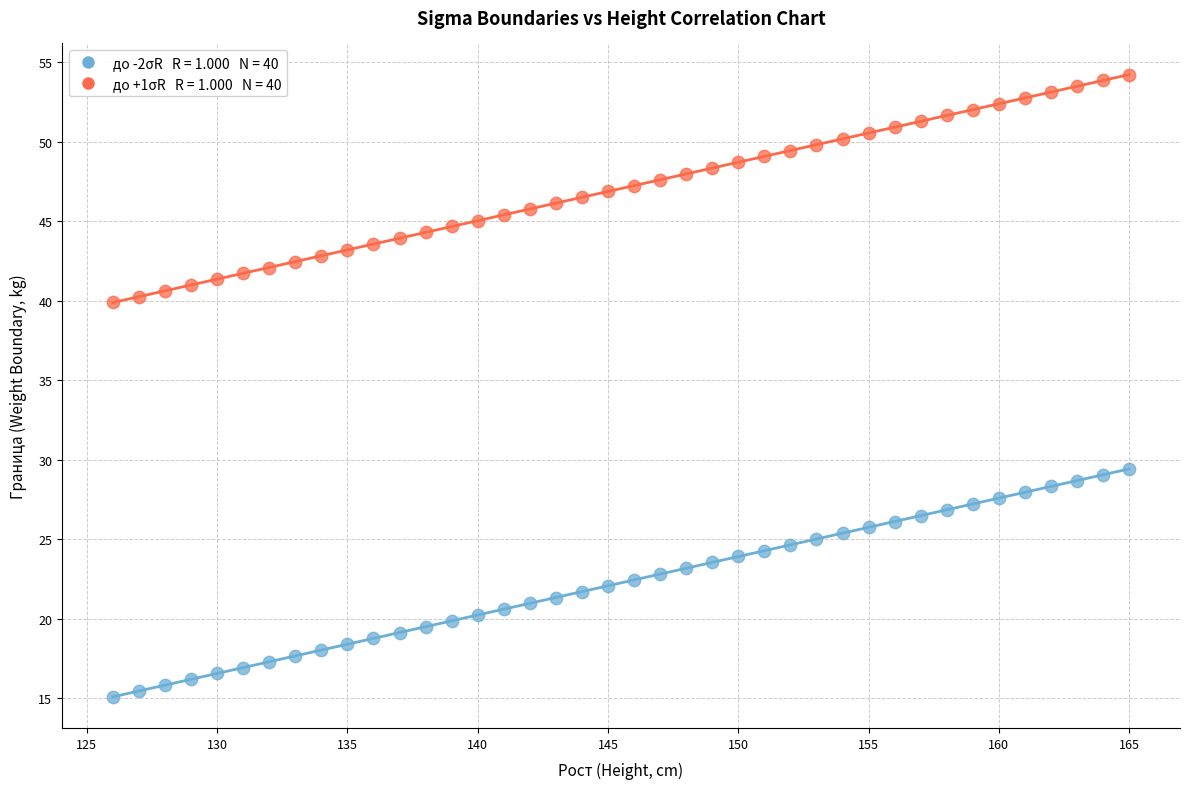

Across all data points, what is the range of X values (max minus min)?

39.0